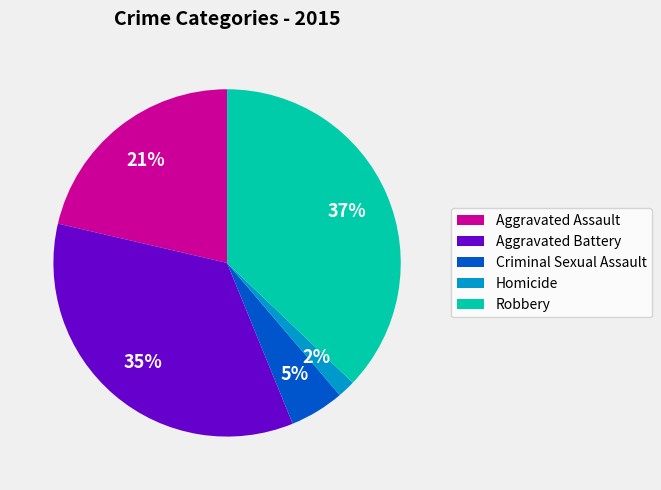

Does Aggravated Battery represent more than half of the total?

No